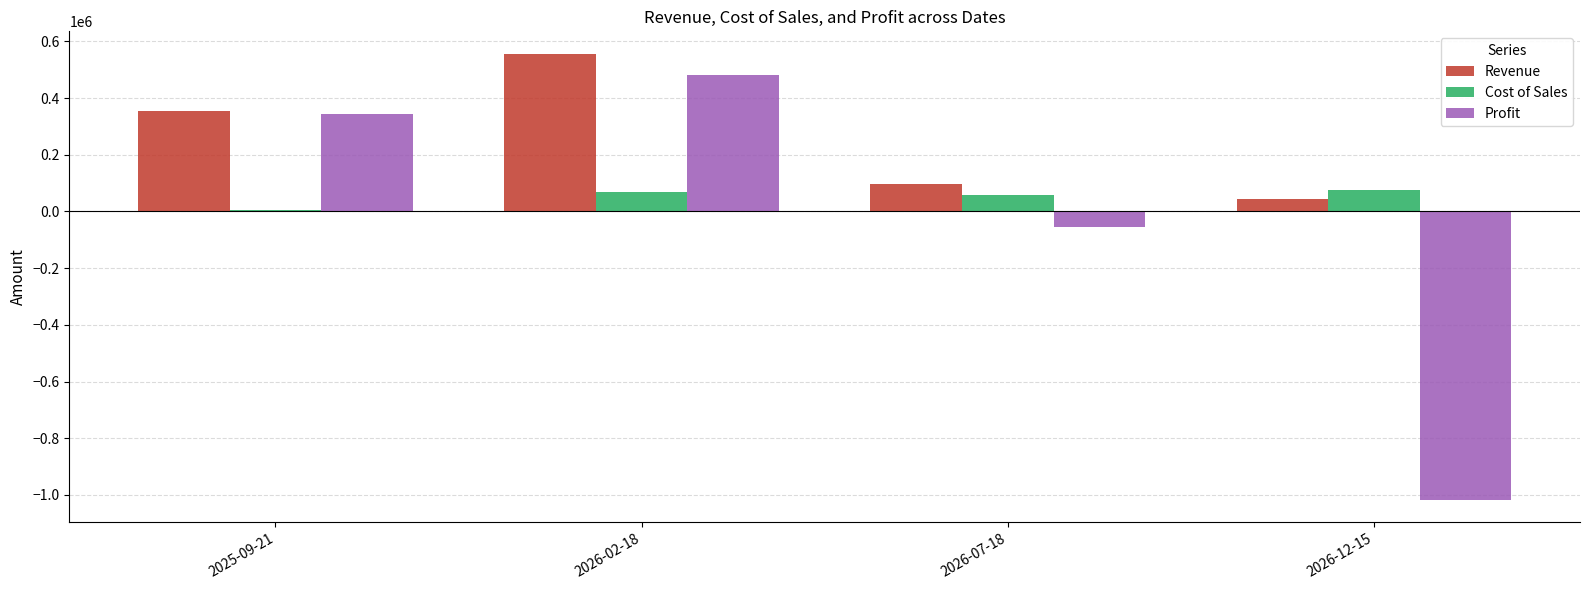

What is the minimum value shown in the chart?

-1017996